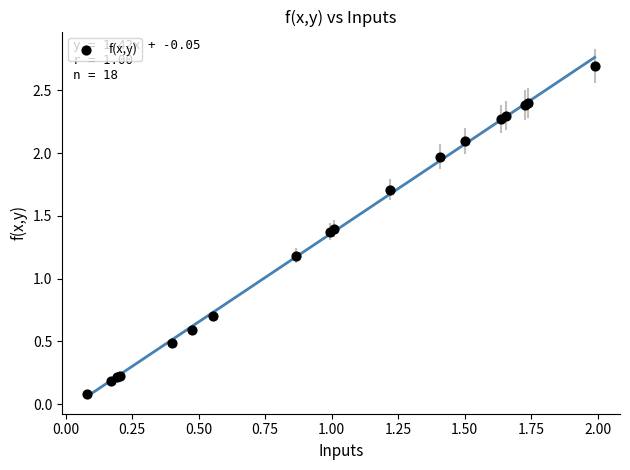

What Y value in the scatter plot is closest to 1?

1.2